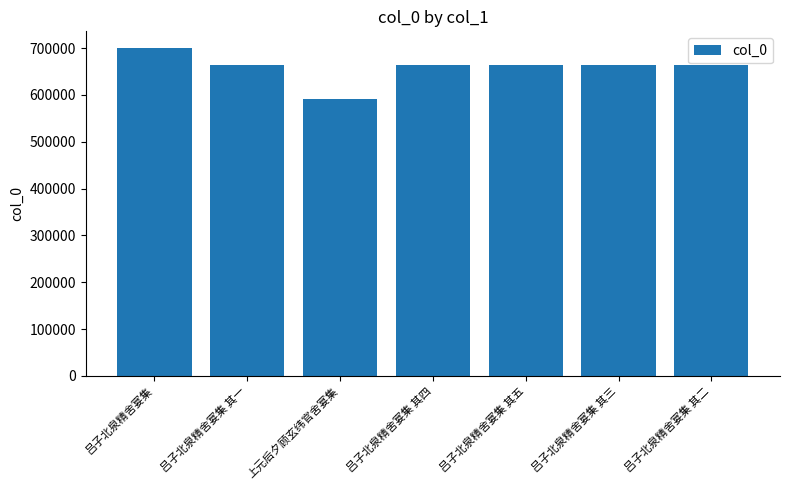

What is the value of the 1st bar from the left?

700714